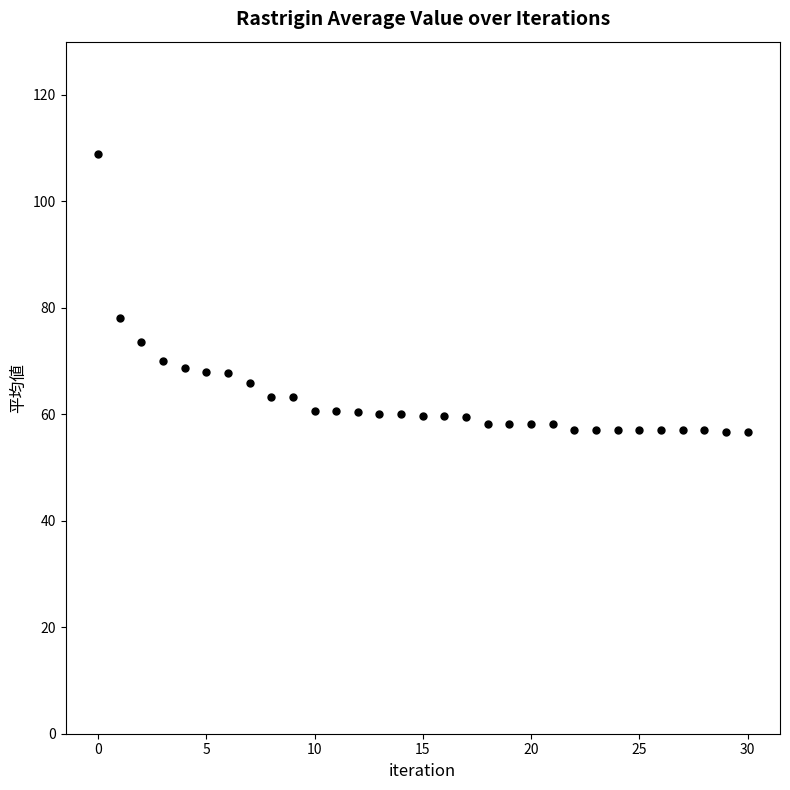

What Y value in the scatter plot is closest to 82?

78.1